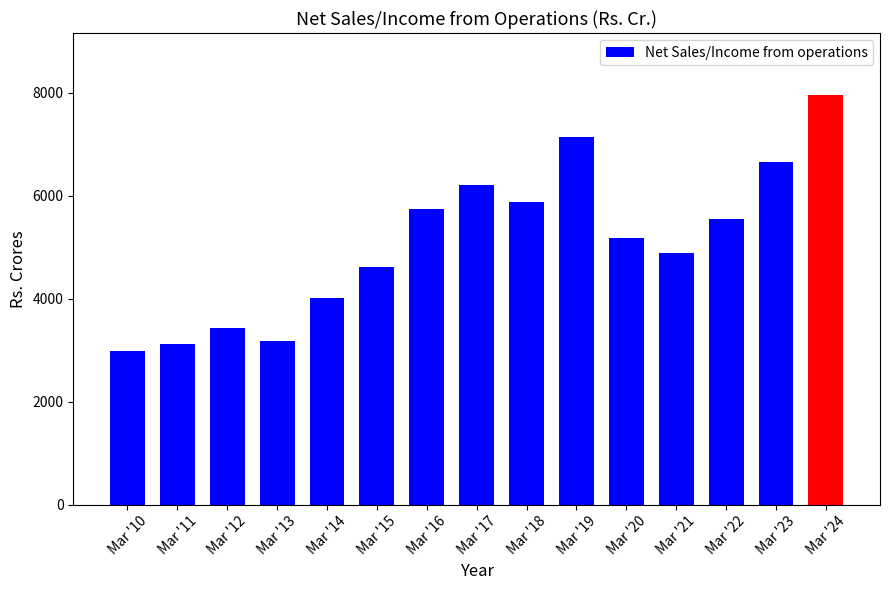

What is the value of the 8th bar from the left?

6211.2